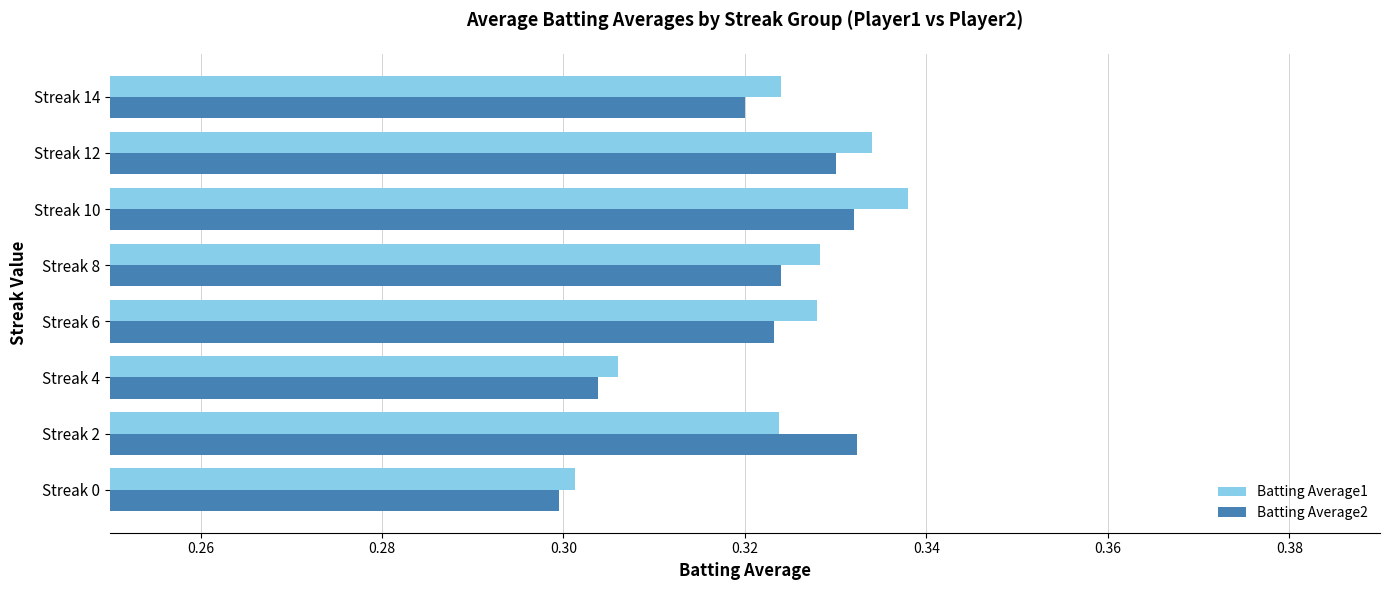

True or false: Batting Average1 has a value of 0.5 at Streak 6.

False